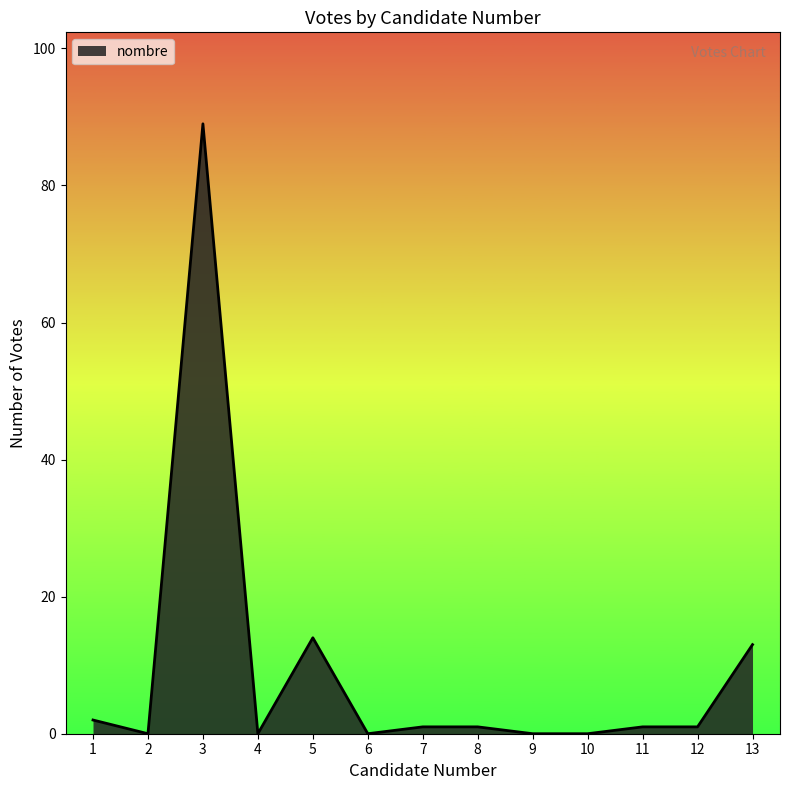

Which category has the highest value across all series?

3